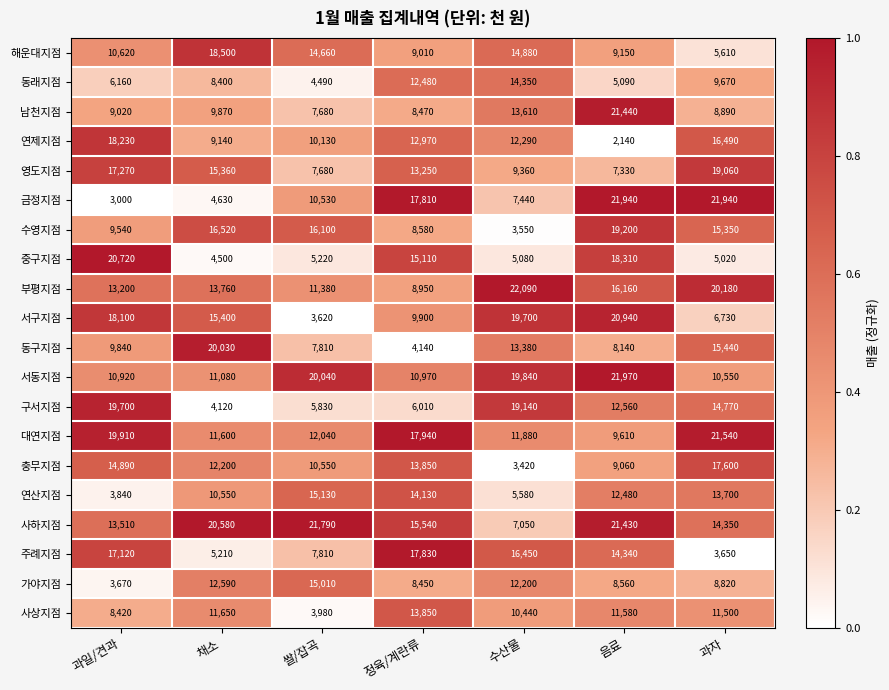

What is the difference between the second highest and second lowest values in the 연제지점 series?

7350